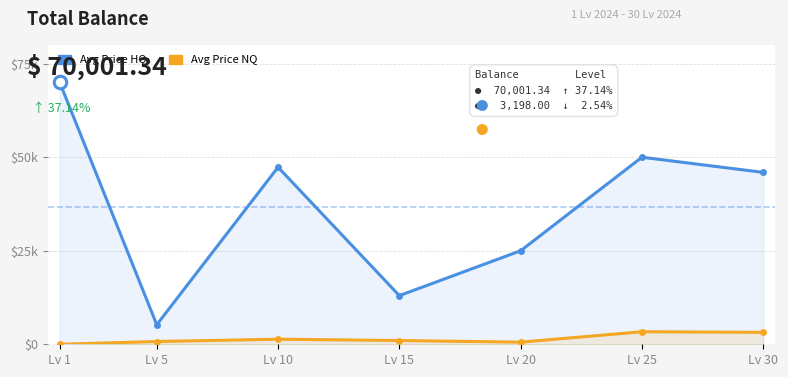

True or false: Avg Price HQ and Avg Price NQ intersect in this chart.

False